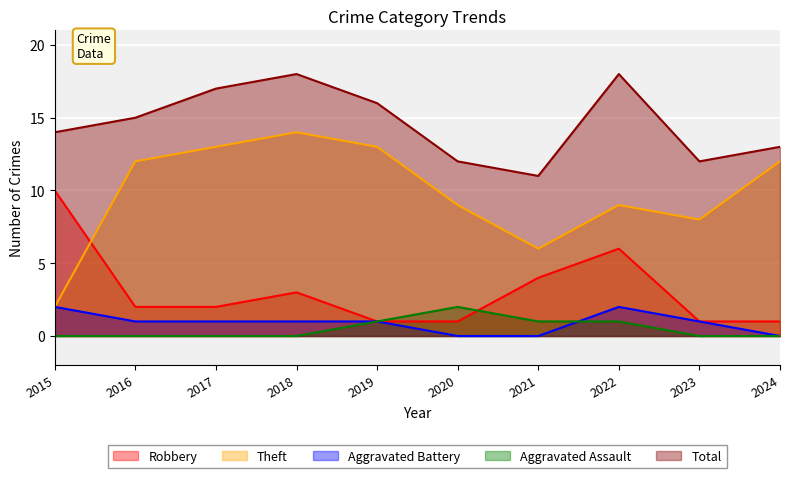

Reading right to left, what are all the values shown in this chart?

Robbery: 2024=1	2023=1	2022=6	2021=4	2020=1	2019=1	2018=3	2017=2	2016=2	2015=10
Theft: 2024=12	2023=8	2022=9	2021=6	2020=9	2019=13	2018=14	2017=13	2016=12	2015=2
Aggravated Battery: 2024=0	2023=1	2022=2	2021=0	2020=0	2019=1	2018=1	2017=1	2016=1	2015=2
Aggravated Assault: 2024=0	2023=0	2022=1	2021=1	2020=2	2019=1	2018=0	2017=0	2016=0	2015=0
Total: 2024=13	2023=12	2022=18	2021=11	2020=12	2019=16	2018=18	2017=17	2016=15	2015=14